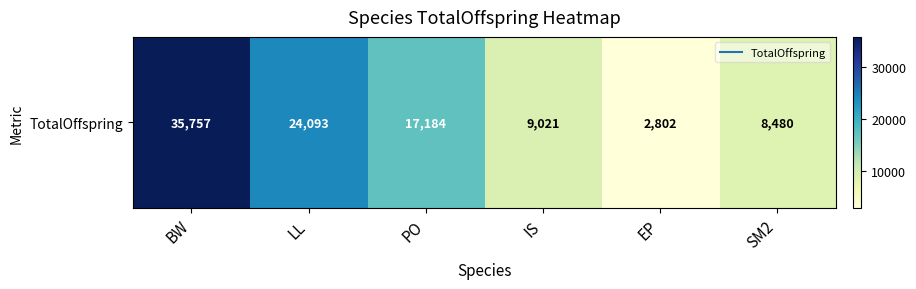

At which category does the chart reach its peak across all series?

BW